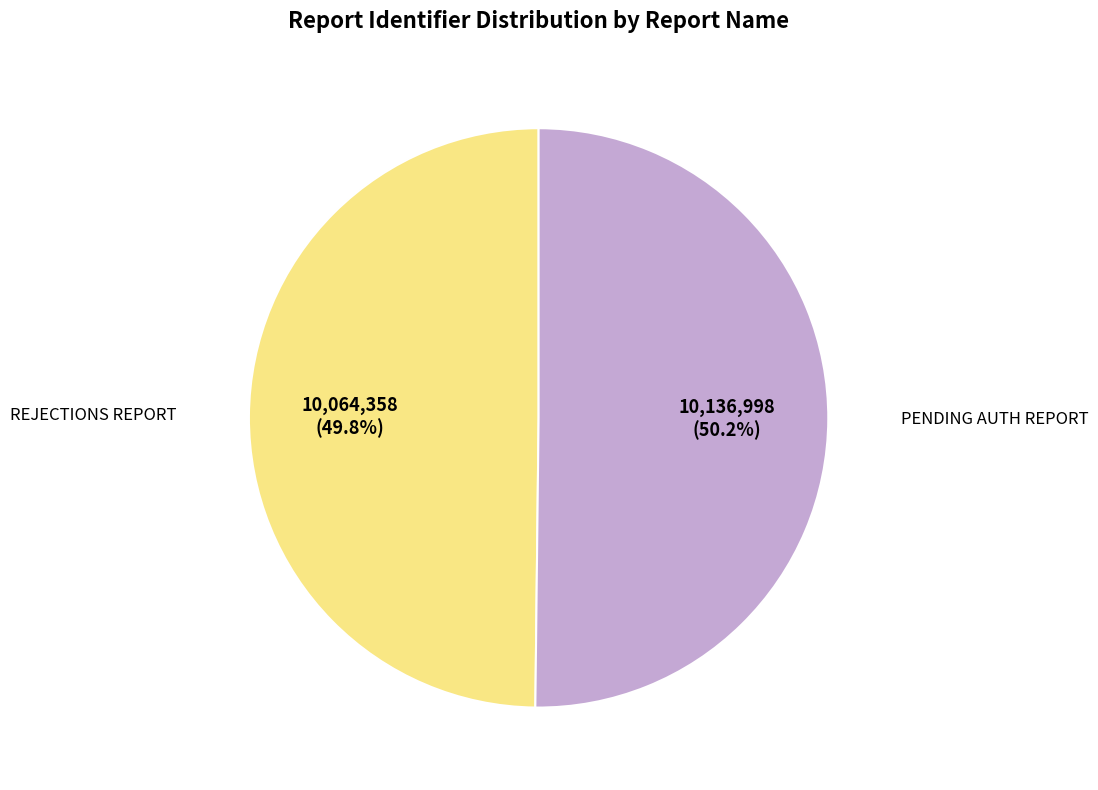

To the nearest percent, what is the average slice percentage?

50%